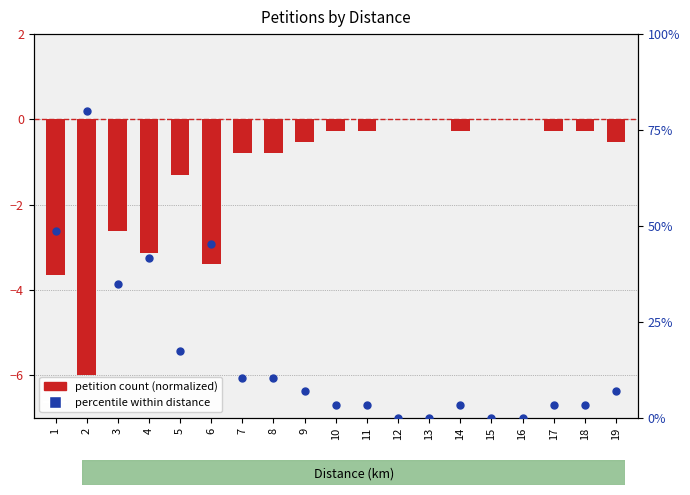

Which series reaches the maximum Y coordinate?

percentile within distance